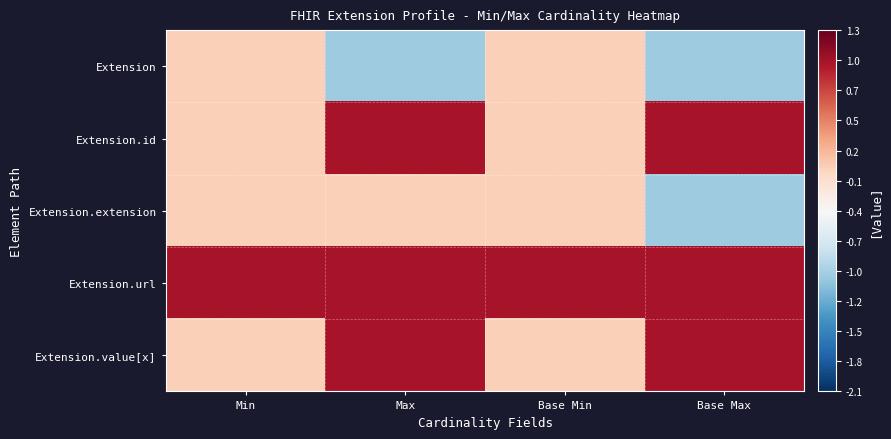

What is the total value across all series at Min?

1